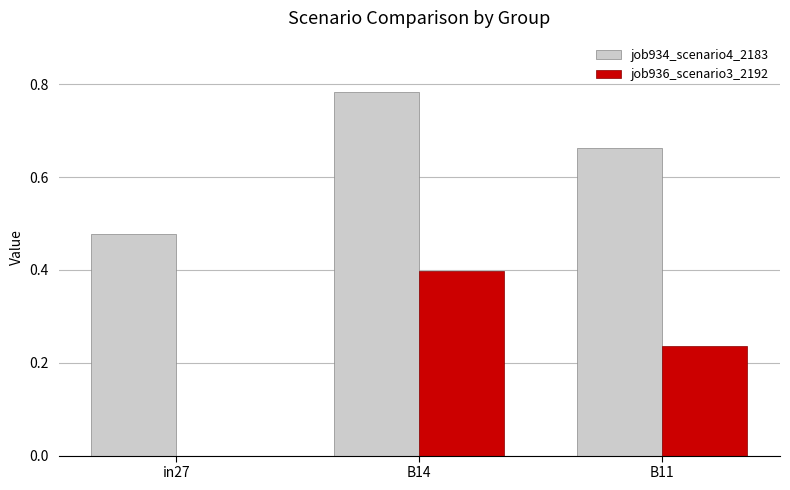

Is the value of job936_scenario3_2192 at B14 greater than the value of job934_scenario4_2183 at in27?

No